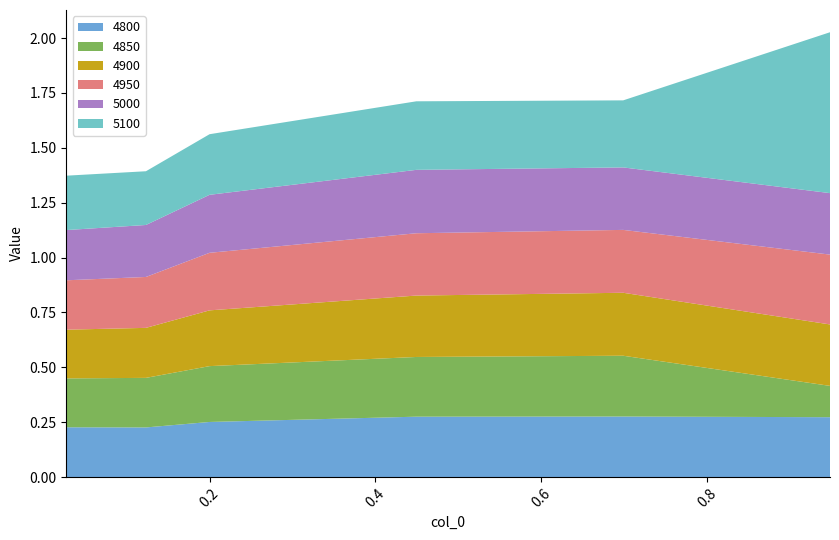

Reading left to right, extract all data points from this chart.

4800: 0.0273972602739726=0.2	0.1232876712328767=0.2	0.2=0.3	0.4493150684931507=0.3	0.6986301369863014=0.3	0.947945205479452=0.3
4850: 0.0273972602739726=0.2	0.1232876712328767=0.2	0.2=0.3	0.4493150684931507=0.3	0.6986301369863014=0.3	0.947945205479452=0.1
4900: 0.0273972602739726=0.2	0.1232876712328767=0.2	0.2=0.3	0.4493150684931507=0.3	0.6986301369863014=0.3	0.947945205479452=0.3
4950: 0.0273972602739726=0.2	0.1232876712328767=0.2	0.2=0.3	0.4493150684931507=0.3	0.6986301369863014=0.3	0.947945205479452=0.3
5000: 0.0273972602739726=0.2	0.1232876712328767=0.2	0.2=0.3	0.4493150684931507=0.3	0.6986301369863014=0.3	0.947945205479452=0.3
5100: 0.0273972602739726=0.2	0.1232876712328767=0.2	0.2=0.3	0.4493150684931507=0.3	0.6986301369863014=0.3	0.947945205479452=0.7